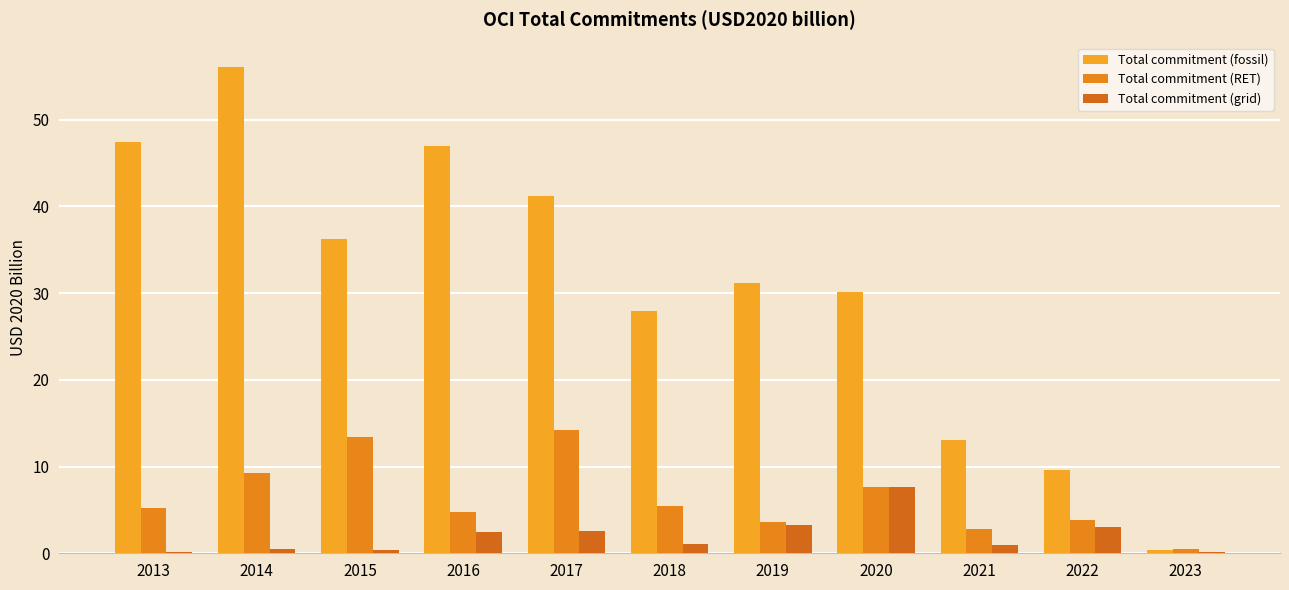

Which category has the lowest value across all series?

2023